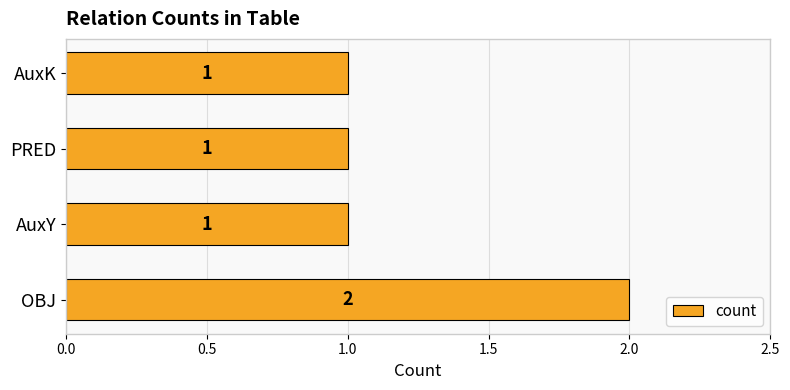

The value at AuxY is 1. True or false?

True